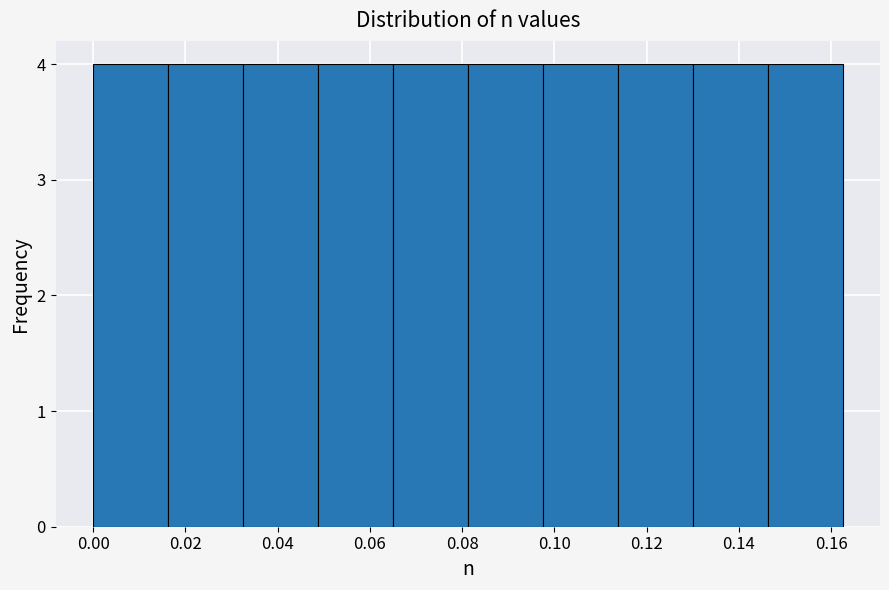

What is the height of the bar covering 0.066 to 0.082 on the x-axis? Neither the bar edges nor the heights are printed on the chart, so give them approximately, as read against the axes.

4